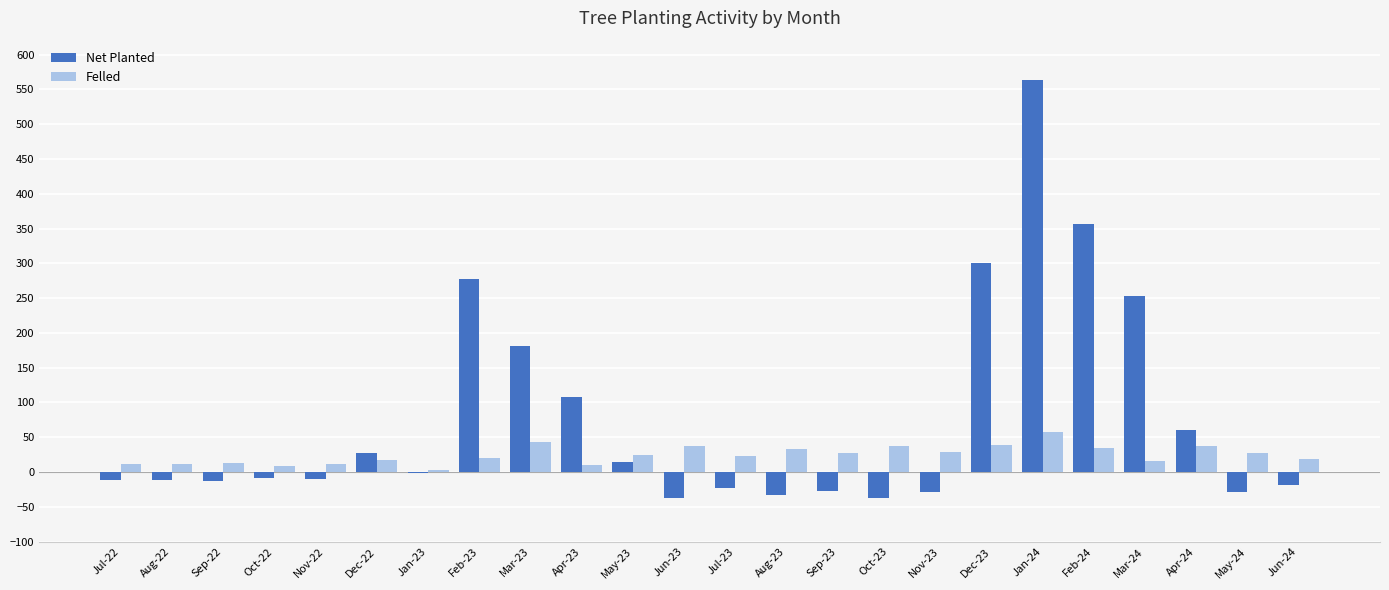

Which category has the highest value in the Net Planted series?

Jan-24